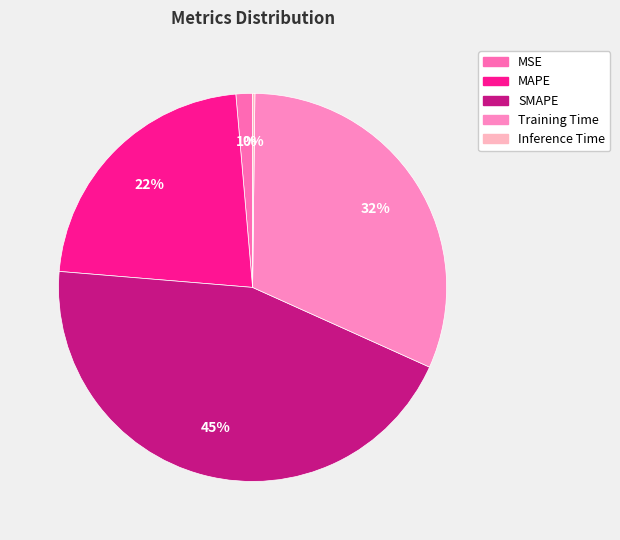

Which slice is the largest?

SMAPE